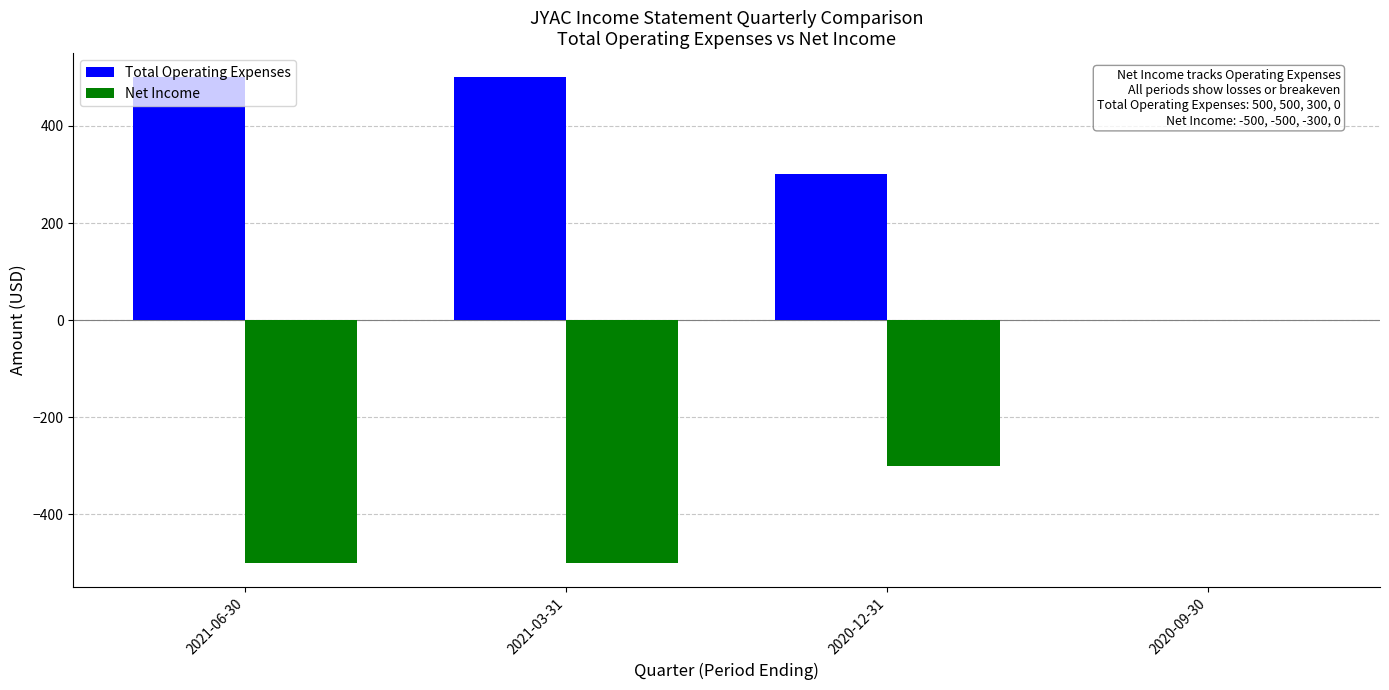

What is the maximum value for Total Operating Expenses?

500